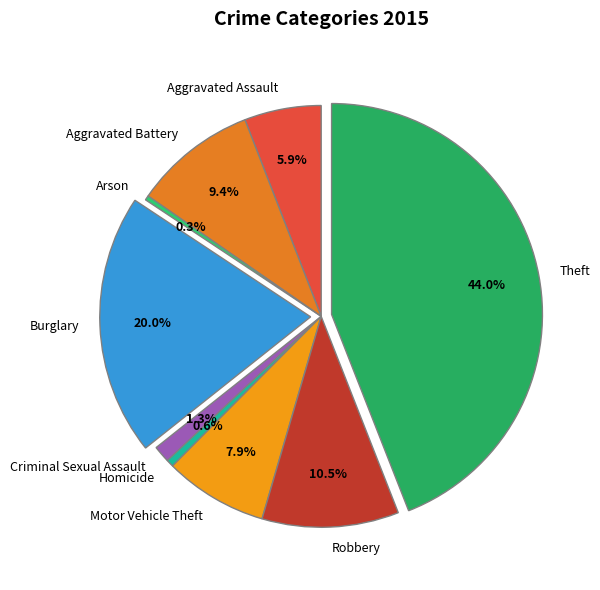

Is there any slice that represents more than half of the pie?

No